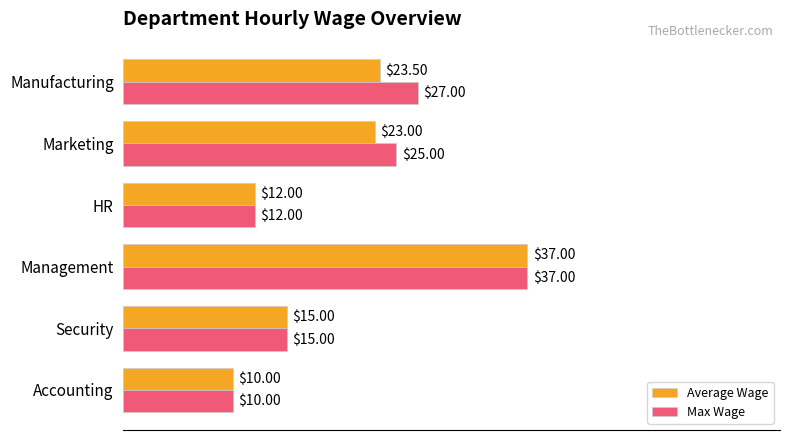

Where is Average Wage nearest to the value 23?

Marketing